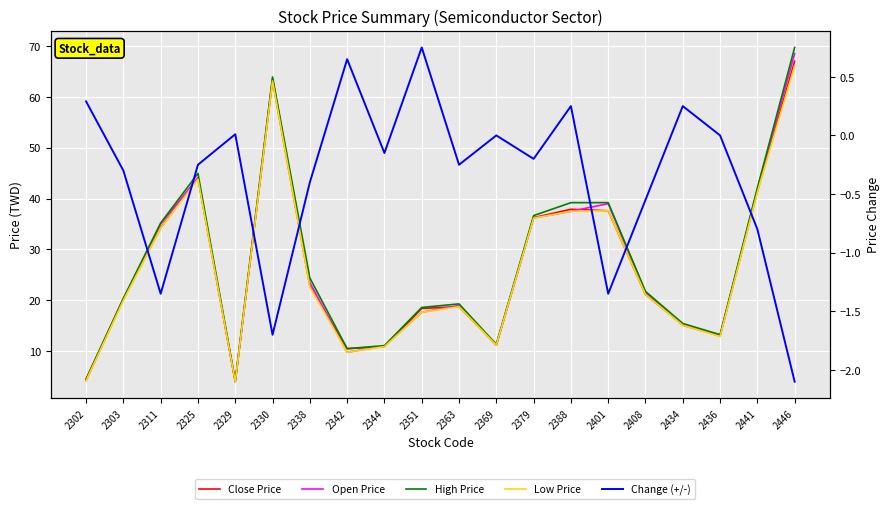

At which label does Close Price reach its minimum?

2329